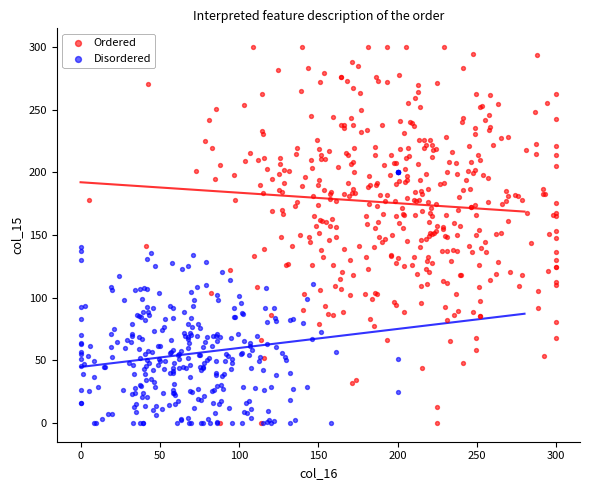

Which series has the largest Y range (max minus min)?

Ordered